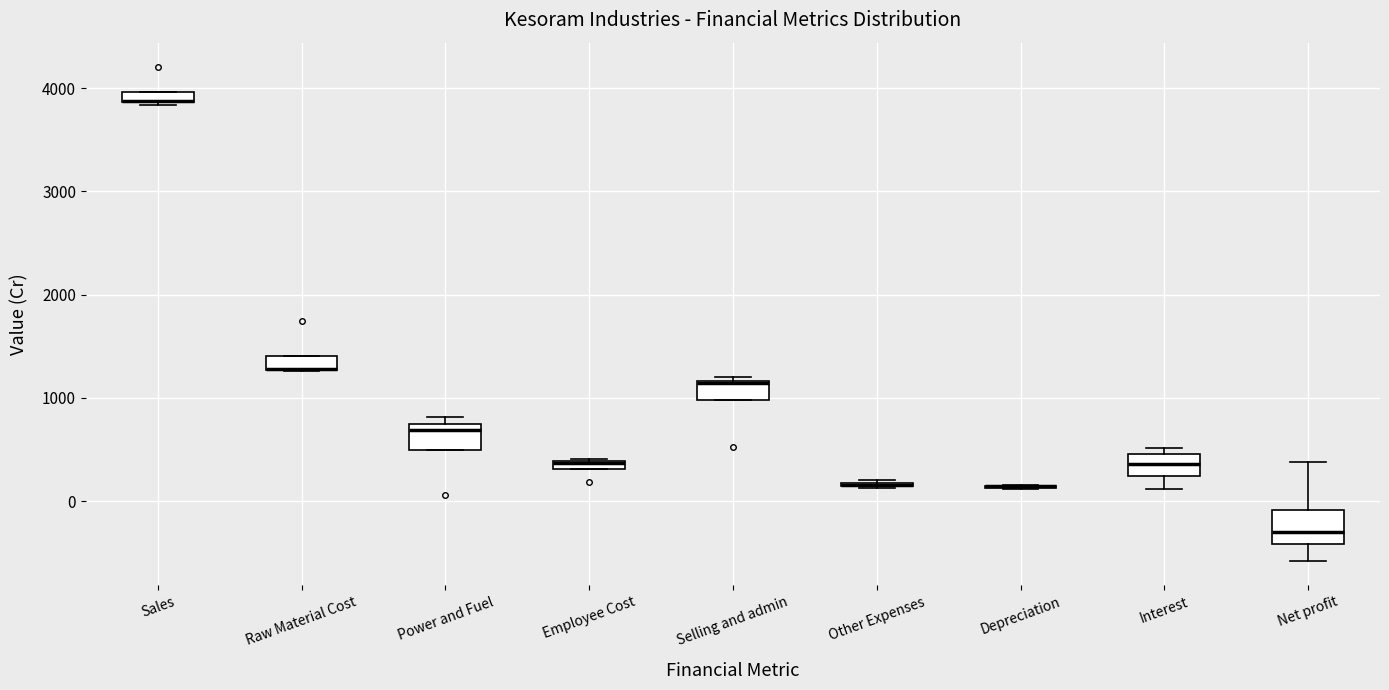

Where does the median line of the box for Selling and admin sit on the y-axis? The values are not printed on the chart, so give them approximately, as read against the axis.

1100